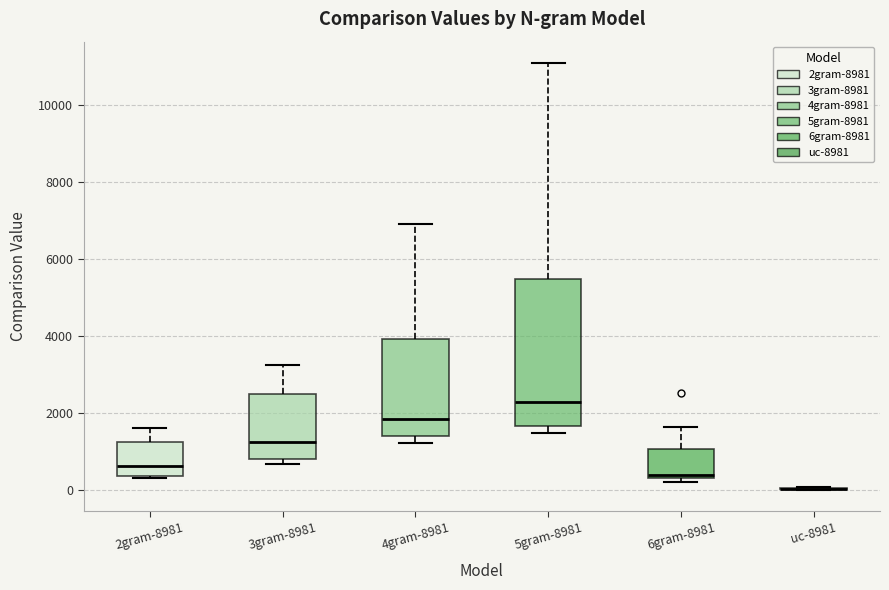

Reading left to right, transcribe this box plot: for each box, give where its median line is, the range the box spans, and where its two whiskers end, as read against the y-axis. The values are not printed on the chart, so give them approximately, as read against the axis.

2gram-8981: median 600, box 400 to 1200, whiskers 400 to 1600
3gram-8981: median 1200, box 800 to 2400, whiskers 600 to 3200
4gram-8981: median 1800, box 1400 to 4000, whiskers 1200 to 7000
5gram-8981: median 2200, box 1600 to 5400, whiskers 1400 to 11000
6gram-8981: median 400 (just above the box's lower edge), box 400 to 1000, whiskers 200 to 1600
uc-8981: box collapsed to a line at 0, whiskers 0 to 0